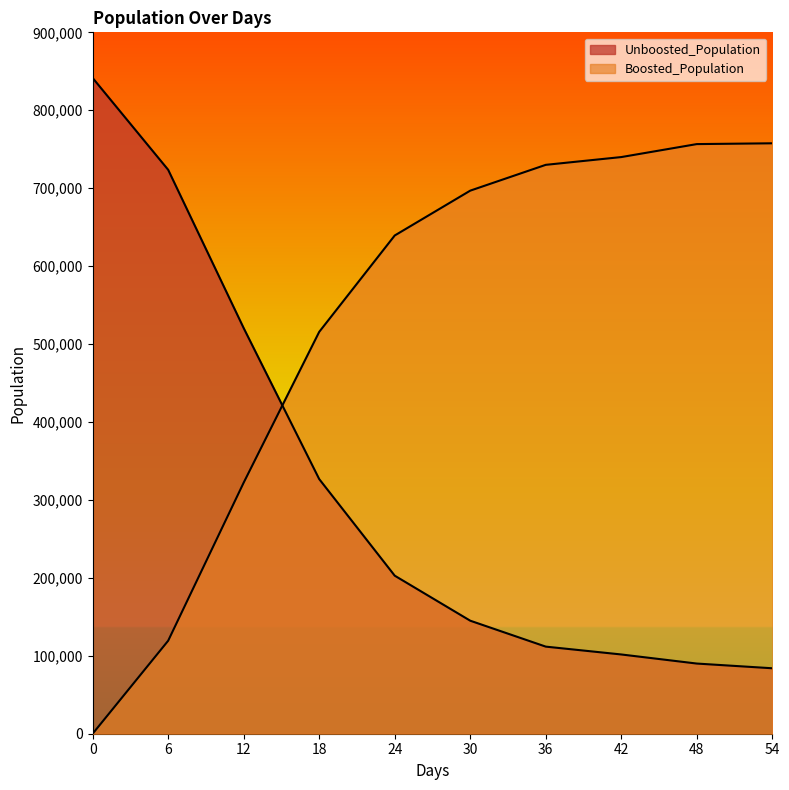

What is the difference between the second highest and minimum values in the Boosted_Population series?

756591